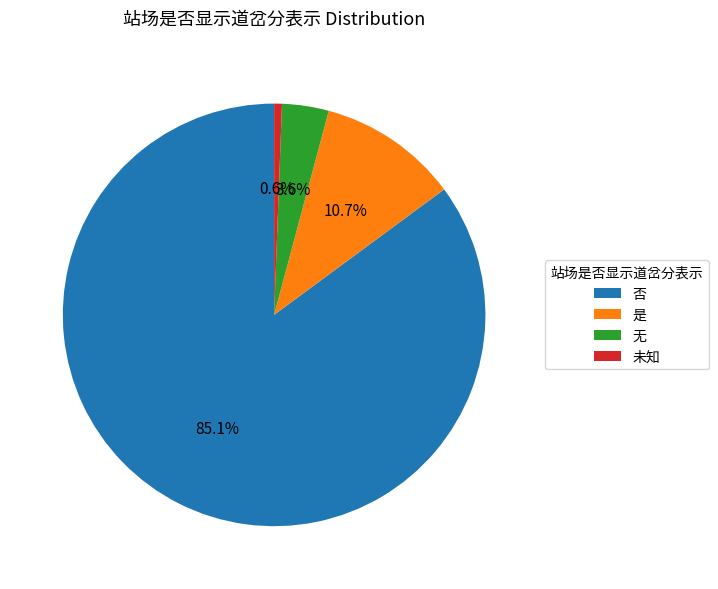

What is the majority slice?

否